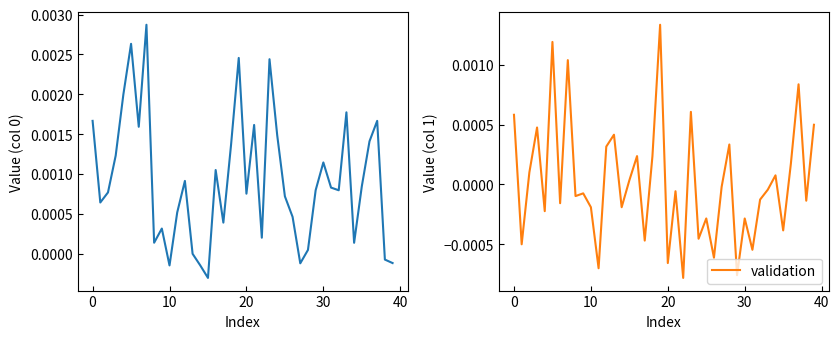

Which category has the lowest value in the training series?

15